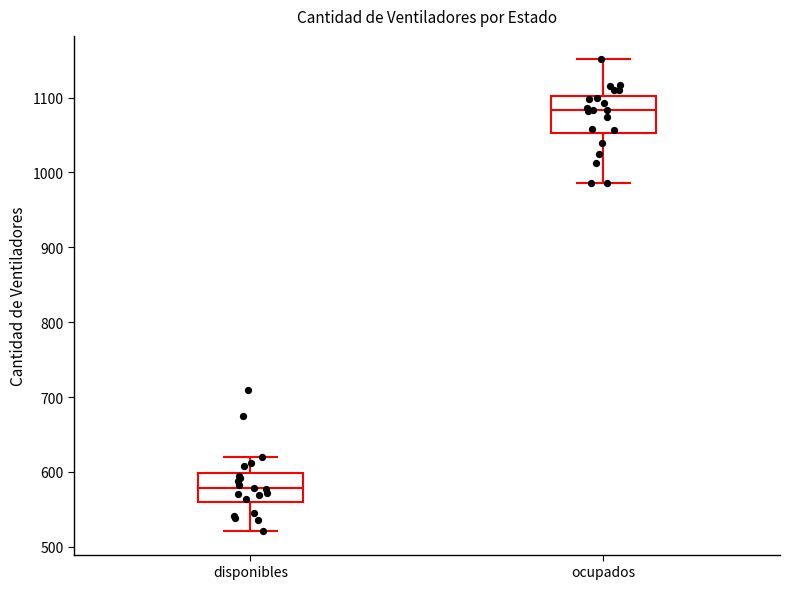

Where does the lower whisker of the box for disponibles end on the y-axis? The values are not printed on the chart, so give them approximately, as read against the axis.

520